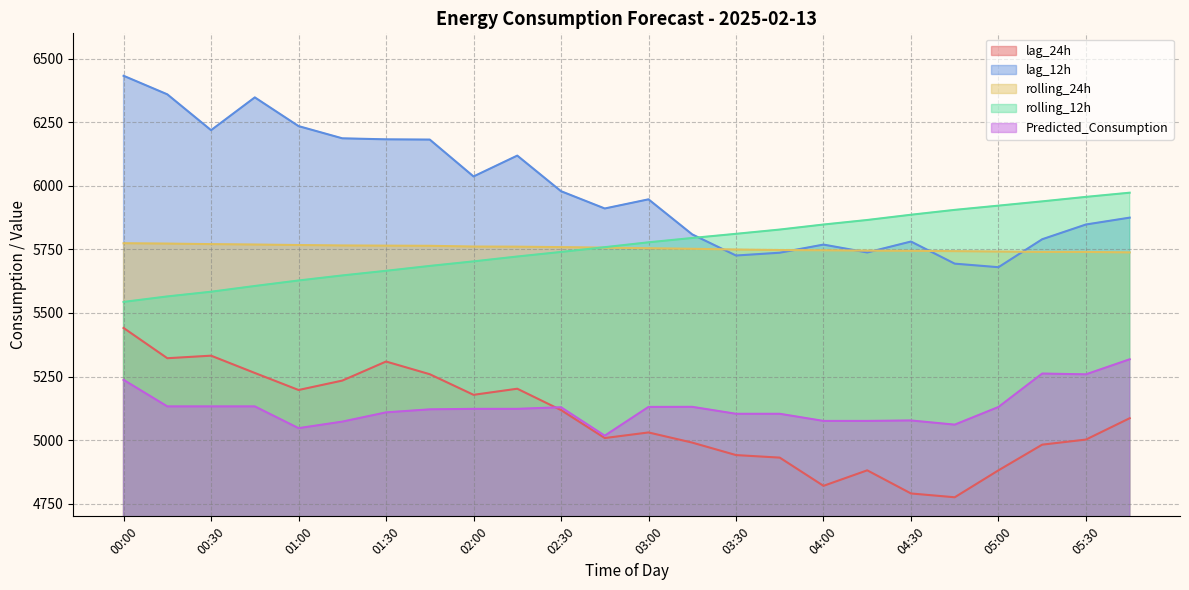

Which has a higher value, 02:15 or 02:30?

02:15